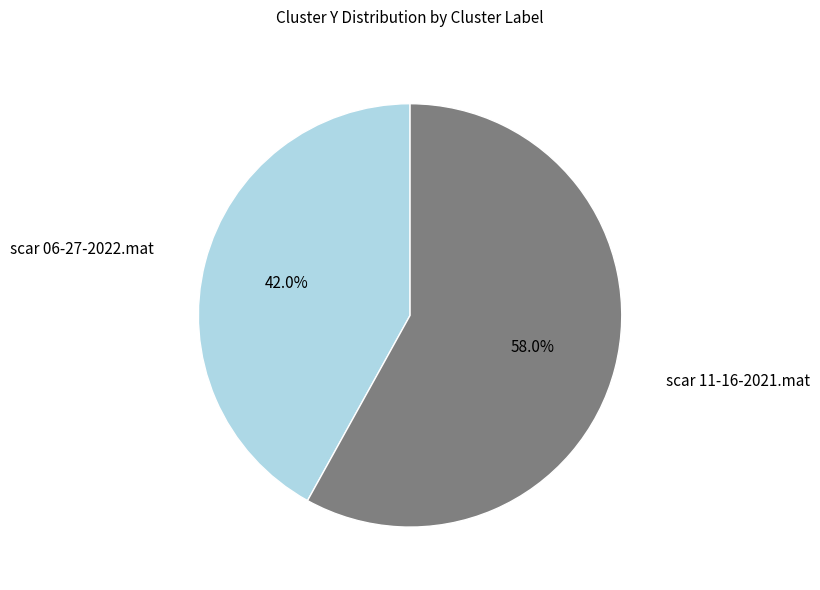

To the nearest percent, what portion does scar 06-27-2022.mat represent?

42%